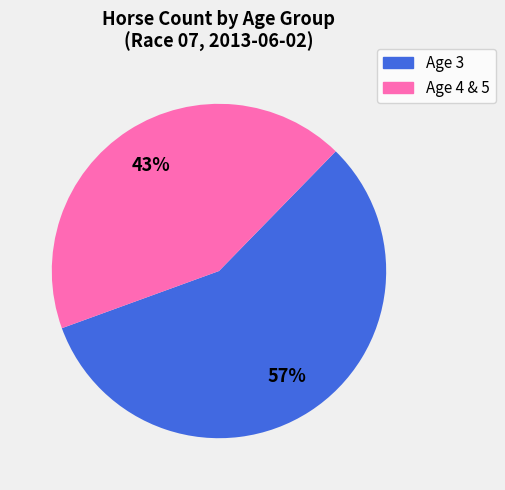

Is there a majority slice in this chart?

Yes